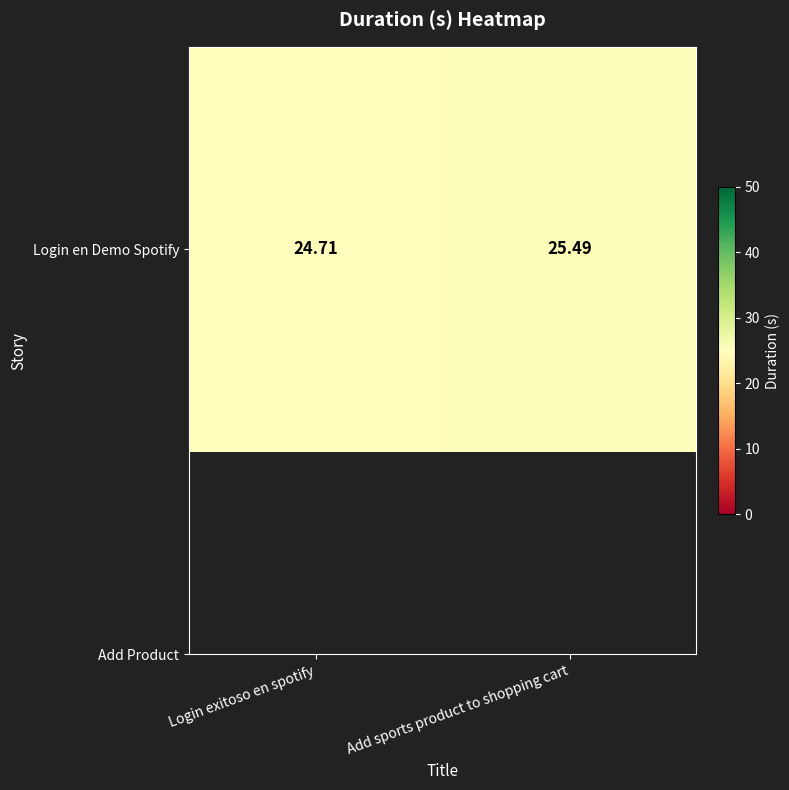

Reading right to left, transcribe all the data shown in this chart.

25.5	24.7